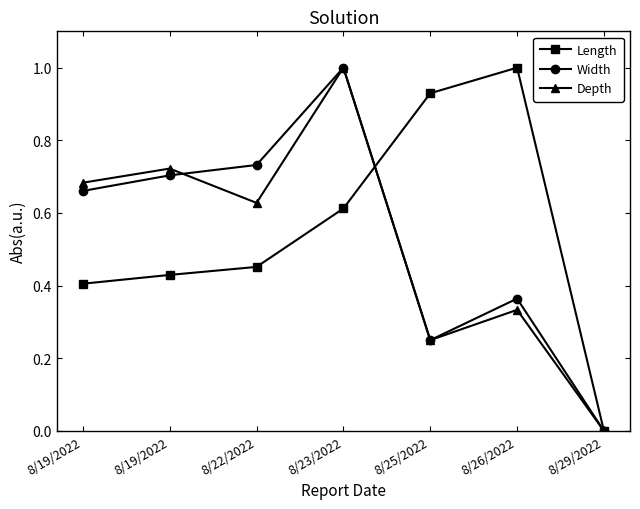

What are all the series names shown in the legend?

Length, Width, Depth